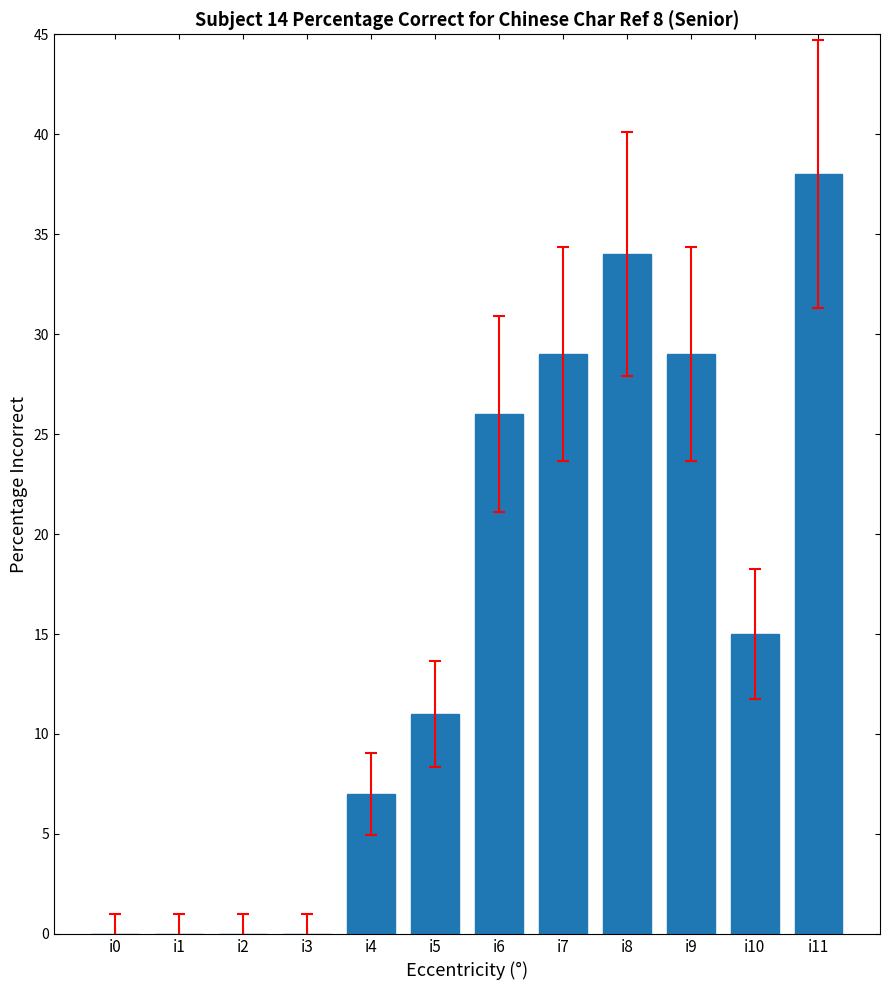

What is the sum of the values at i6 and i2?

26